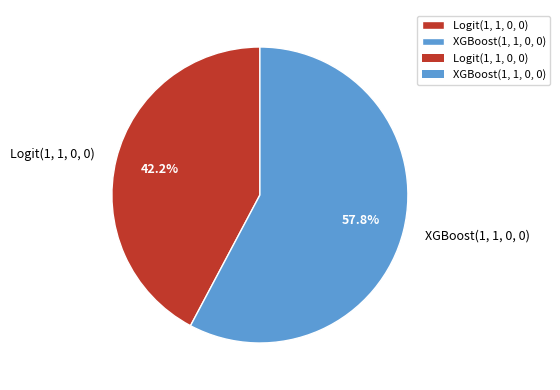

How many slices are in this pie chart?

2